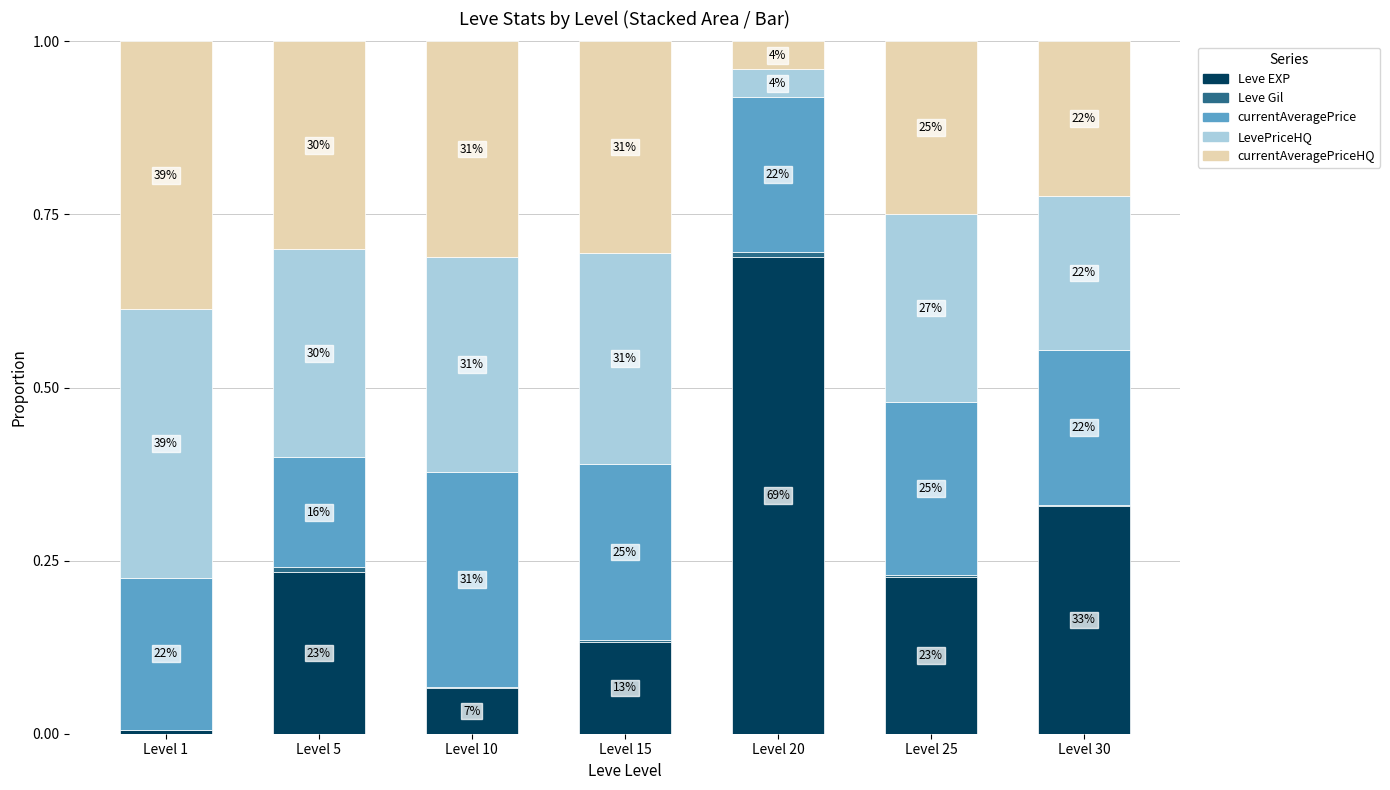

What is the approximate value of currentAveragePrice at Level 20?

0.2